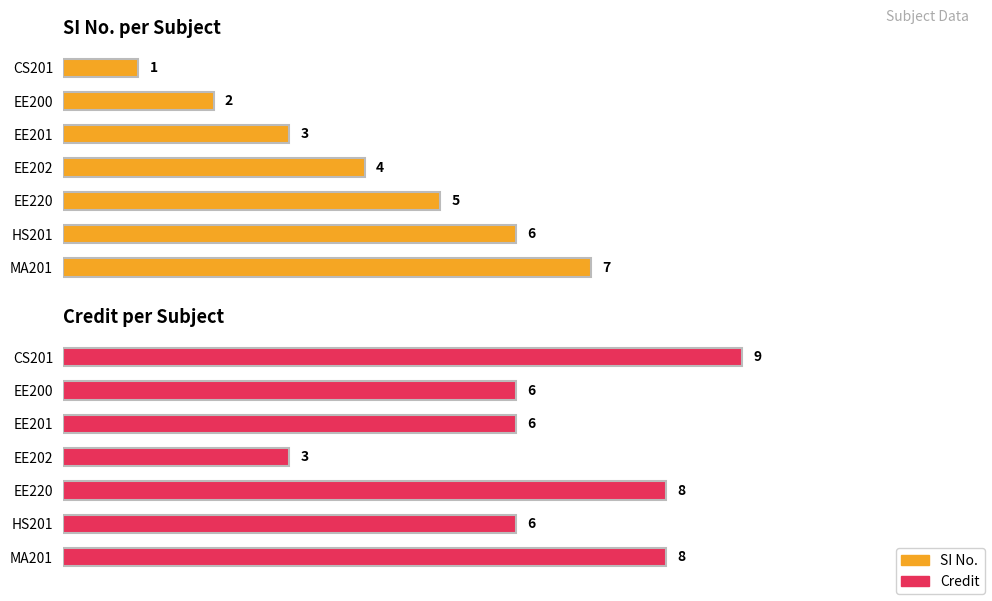

At how many categories does at least one series exceed 3?

7